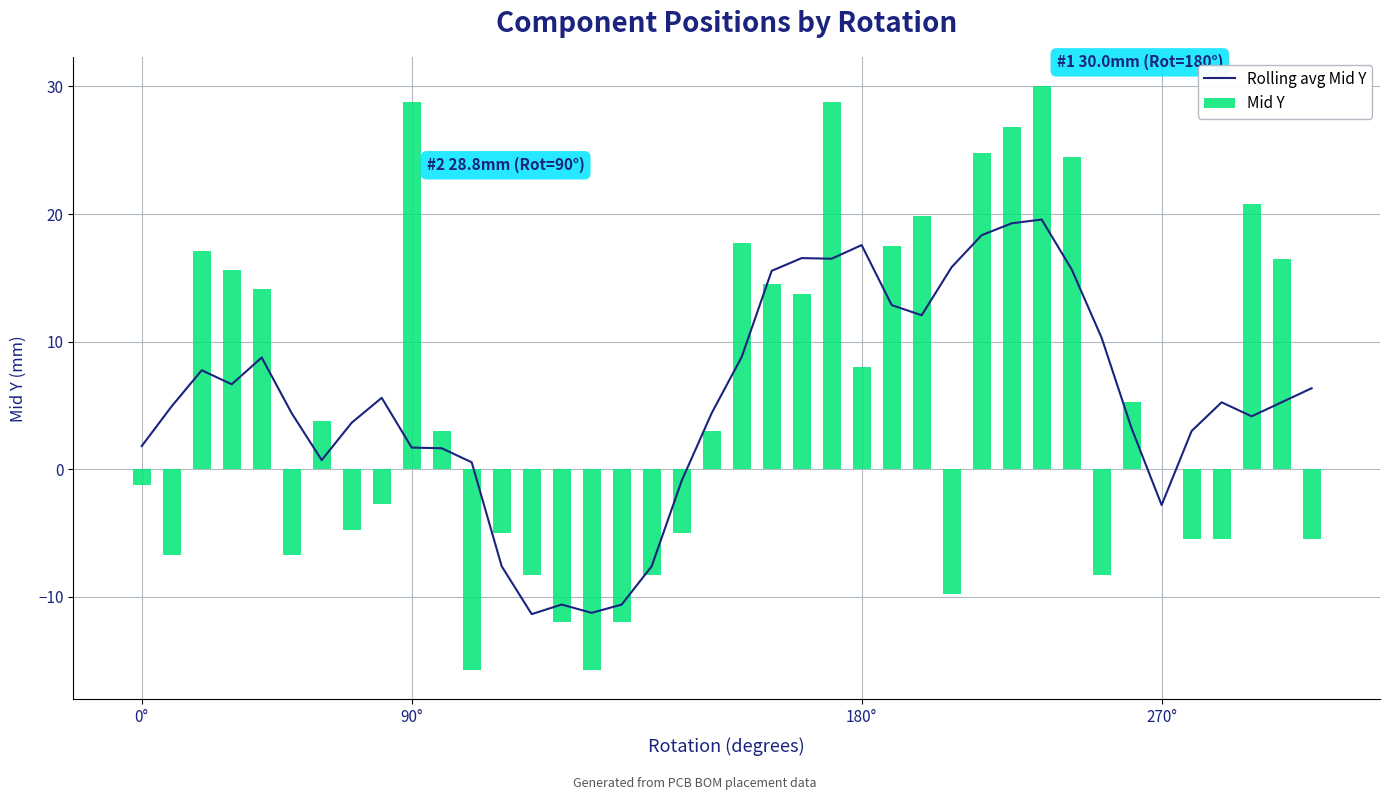

How many values in Rolling avg Mid Y are above zero?

32